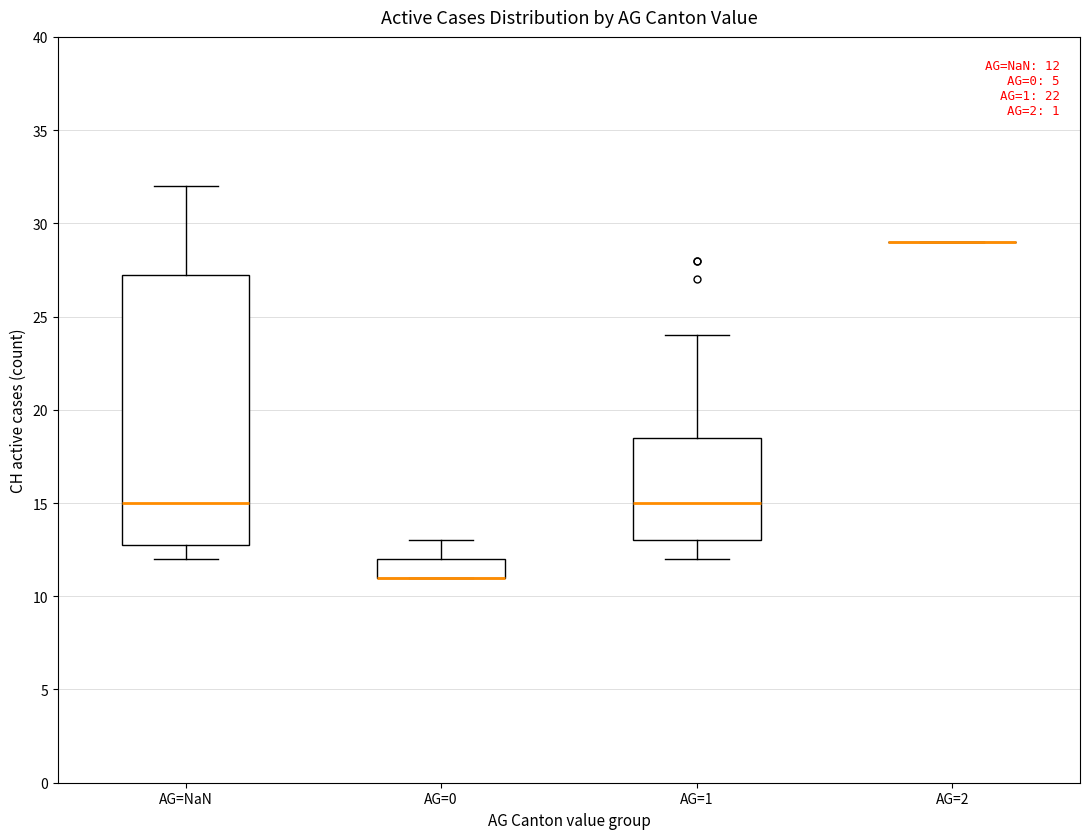

Comparing the boxes themselves (not the whiskers), which one is the tallest?

AG=NaN